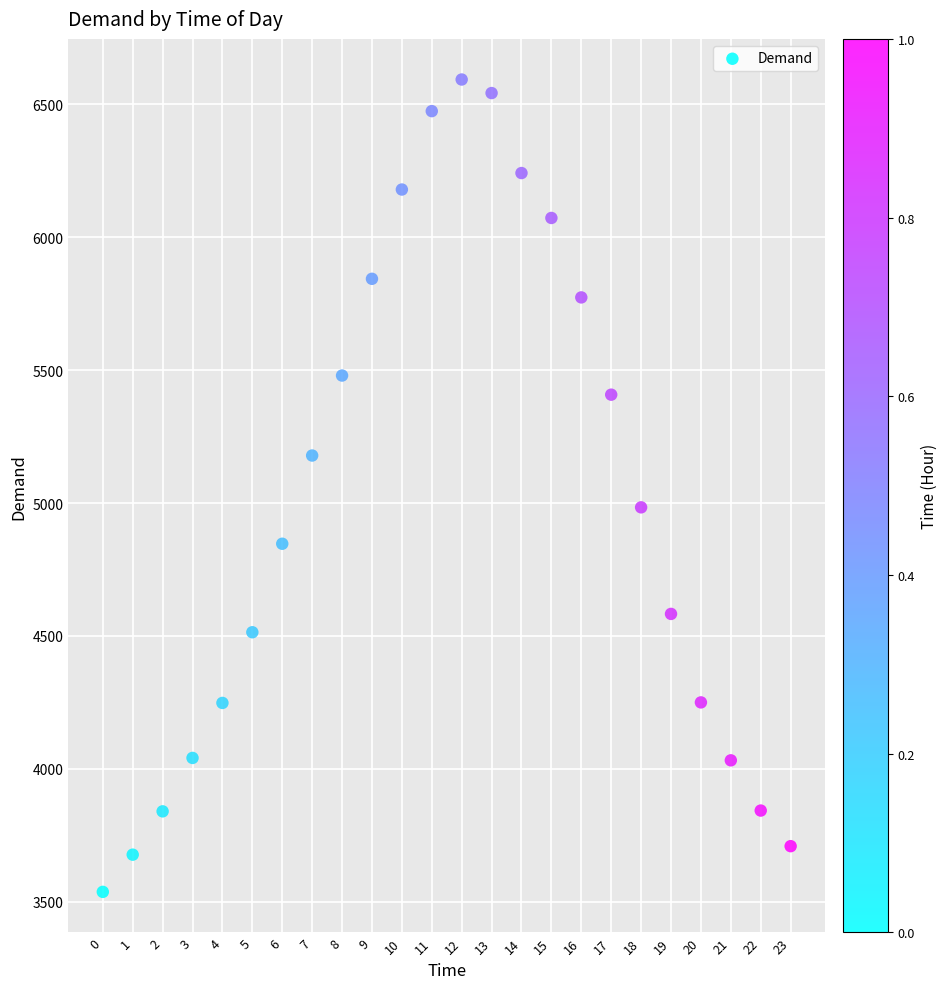

What is the range of Y values (max minus min)?

3057